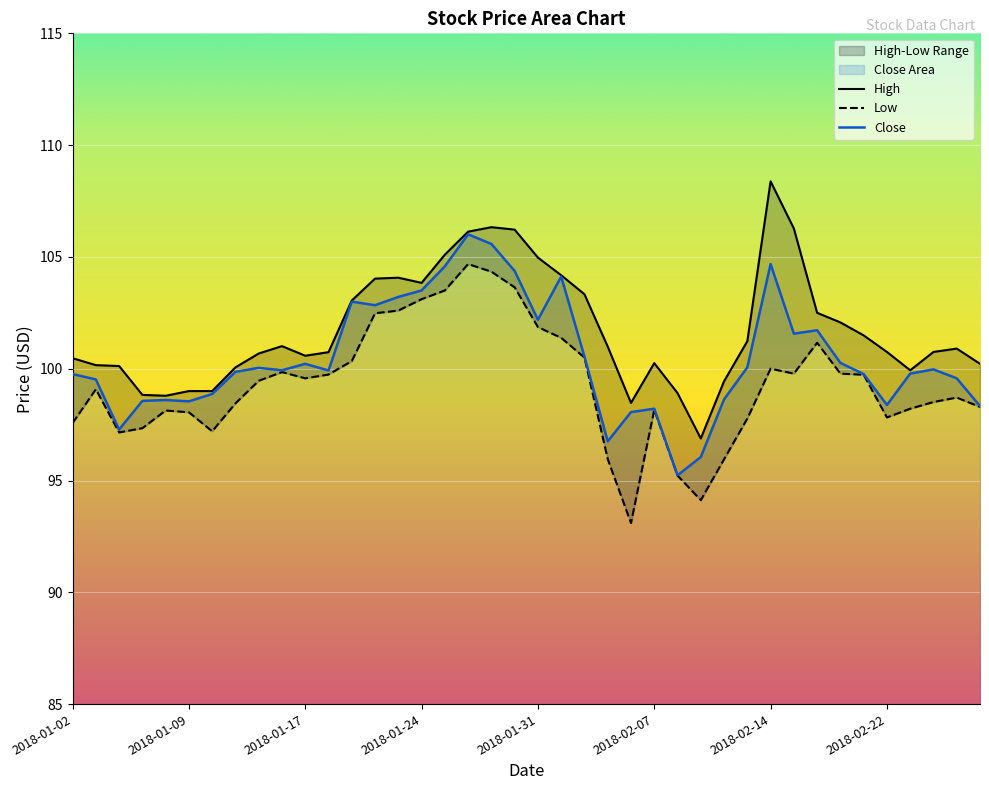

Which series has the widest spread of values?

Low